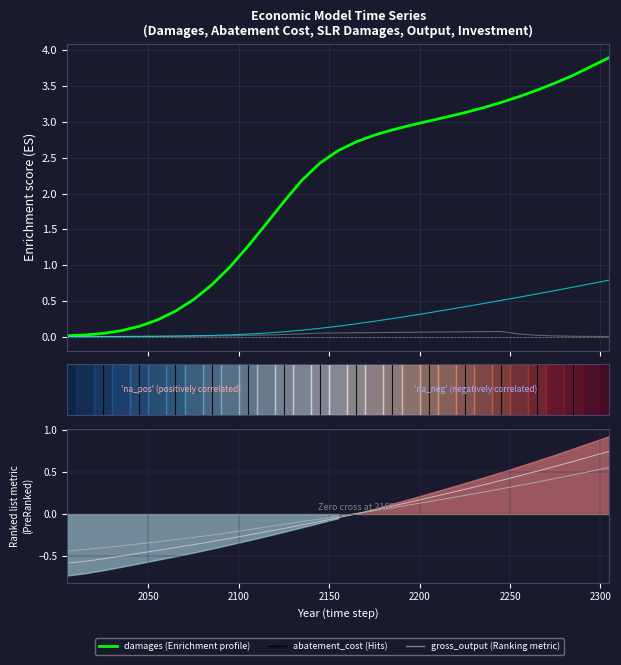

What is the smallest value displayed?

-0.6